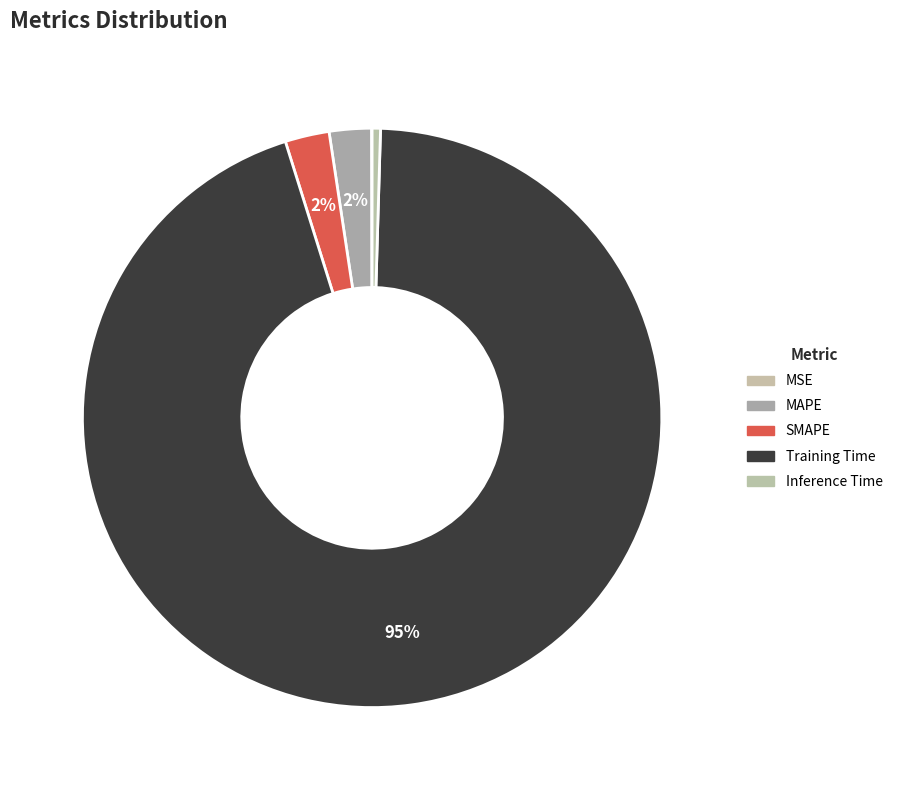

Does MAPE represent more than half of the total?

No